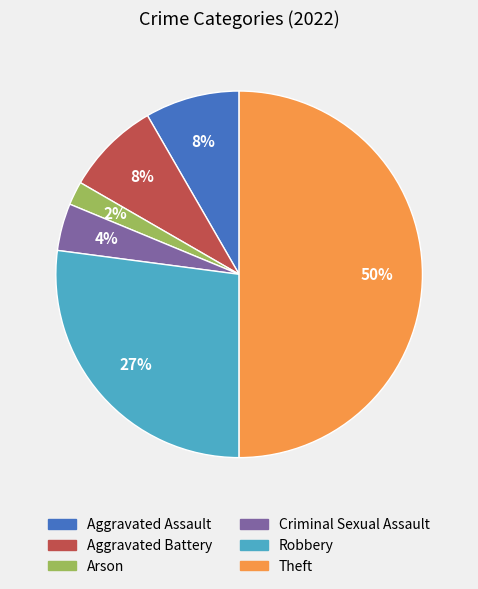

Which has a higher value, Aggravated Battery or Arson?

Aggravated Battery